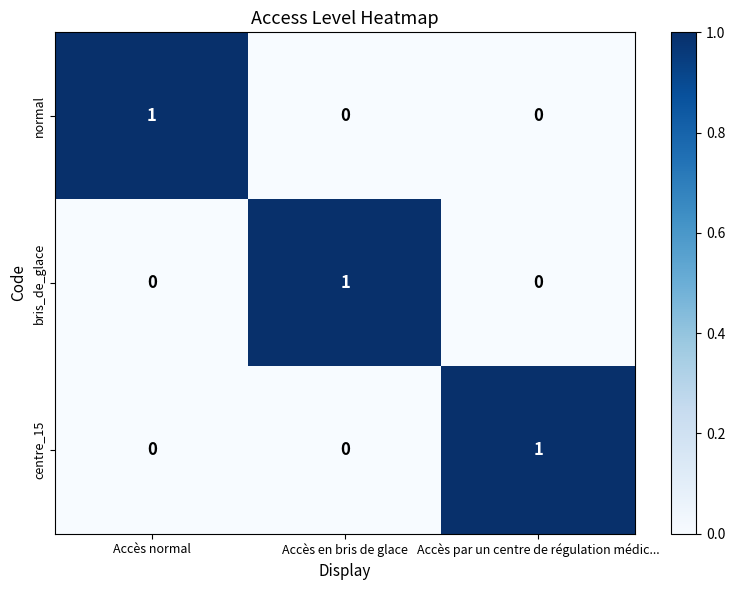

Reading left to right, list all the values displayed in this chart.

normal: 1	0	0
bris_de_glace: 0	1	0
centre_15: 0	0	1